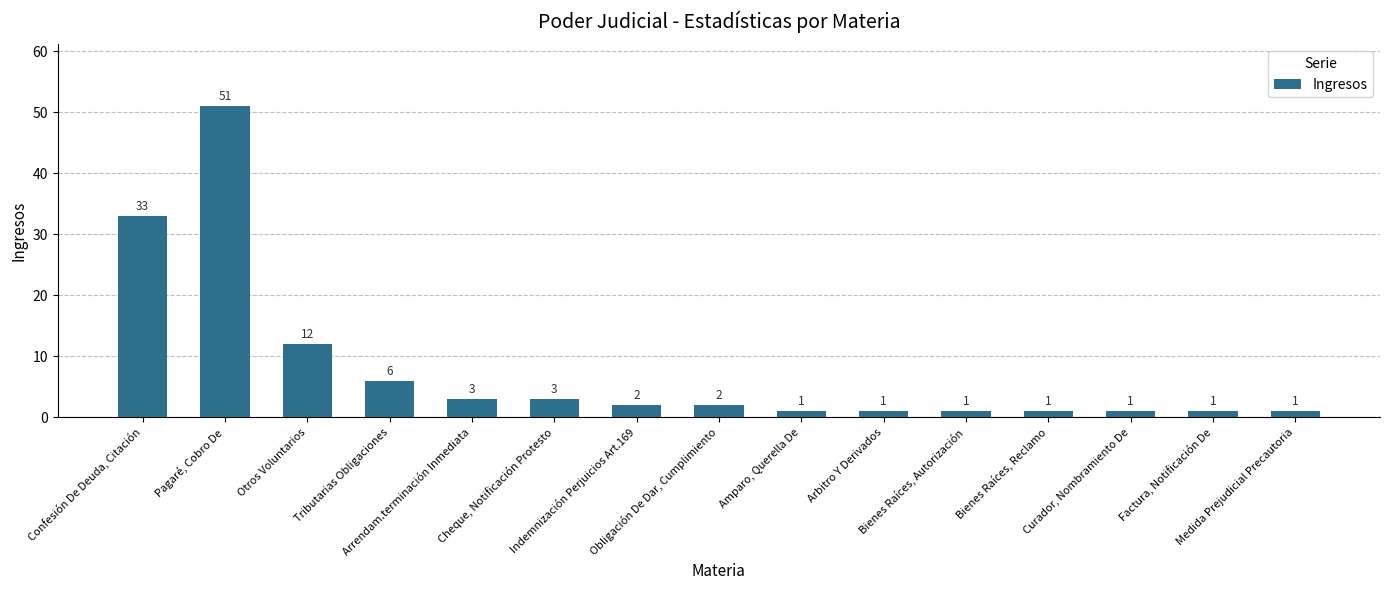

How many data points are less than 2?

7